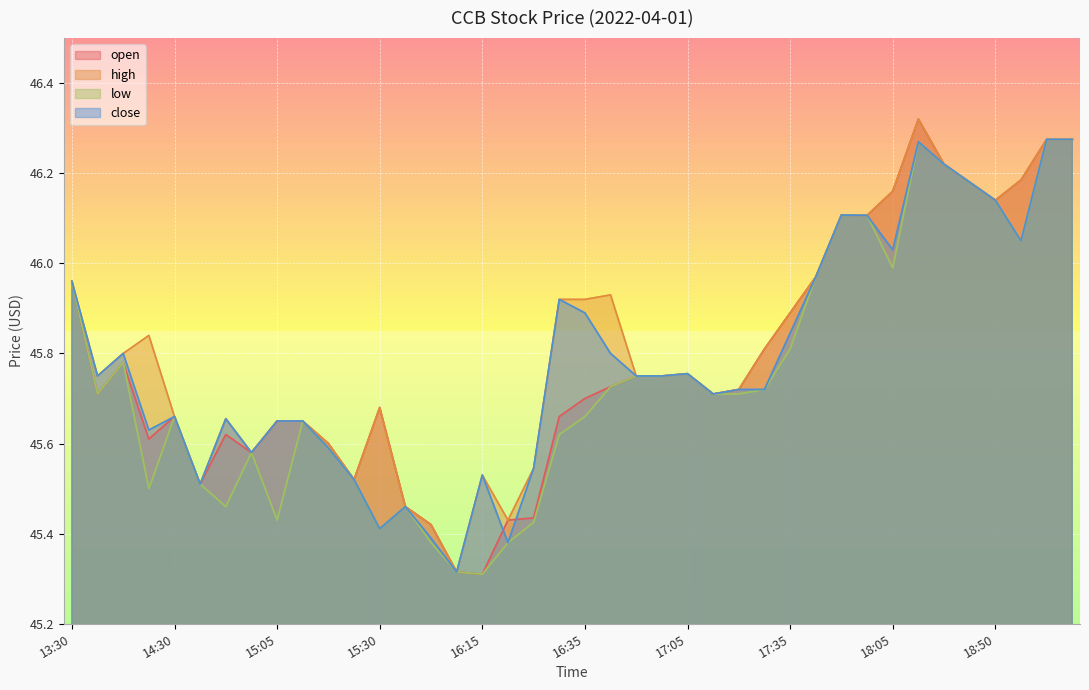

True or false: close and high intersect in this chart.

False